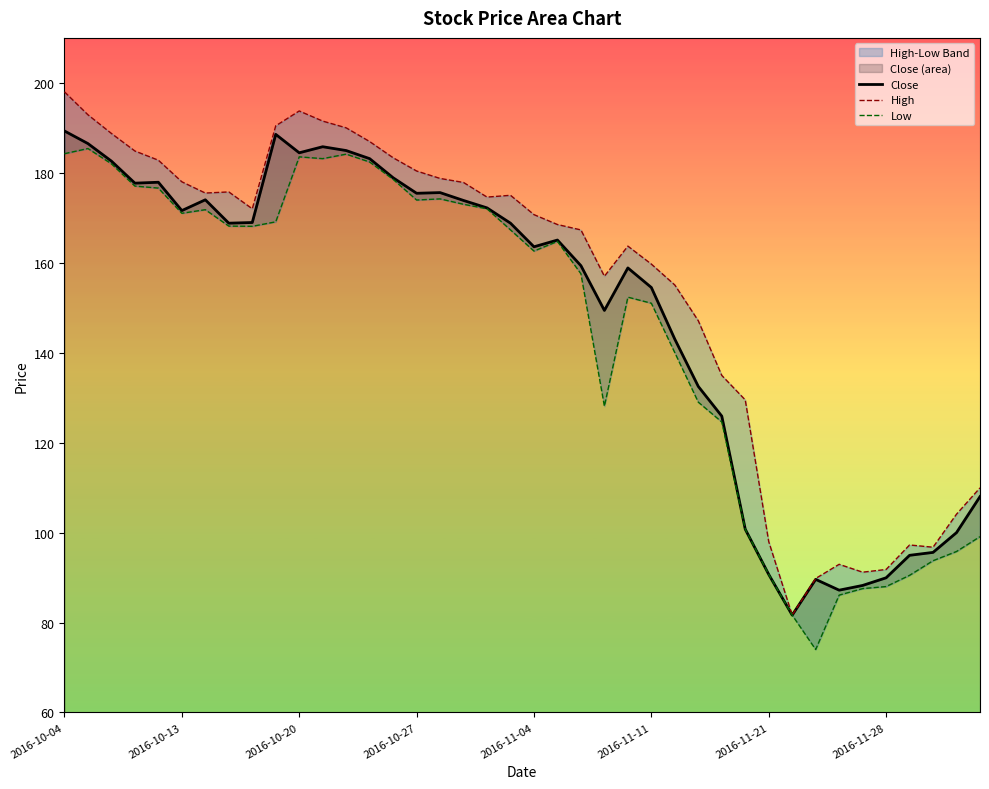

How many interior local peaks does the Low series have?

7